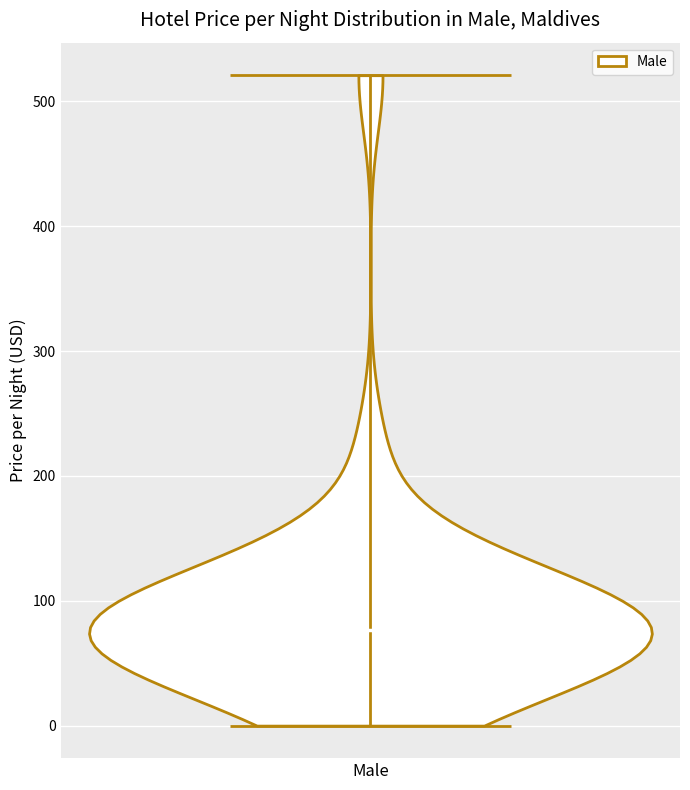

What is the highest point the violin for Male reaches on the y-axis? The values are not printed on the chart, so give them approximately, as read against the axis.

520